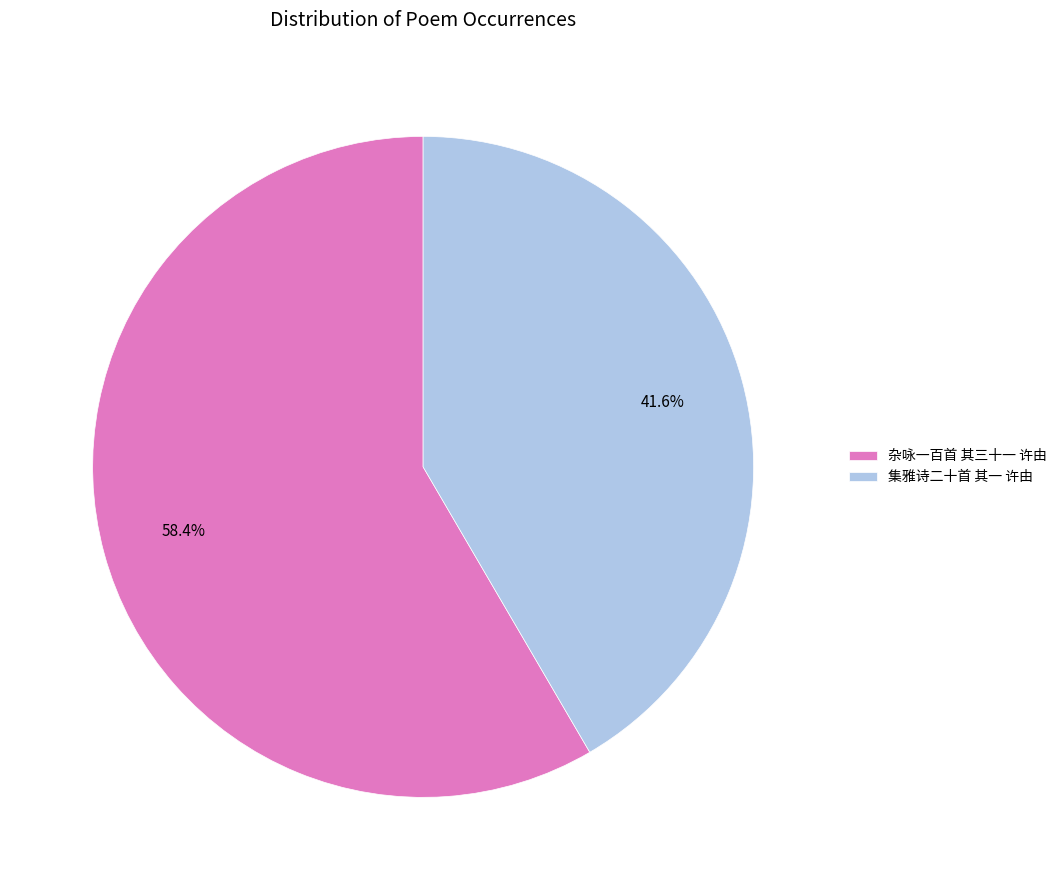

Is it true that 杂咏一百首 其三十一 许由 is 58% of the pie?

True